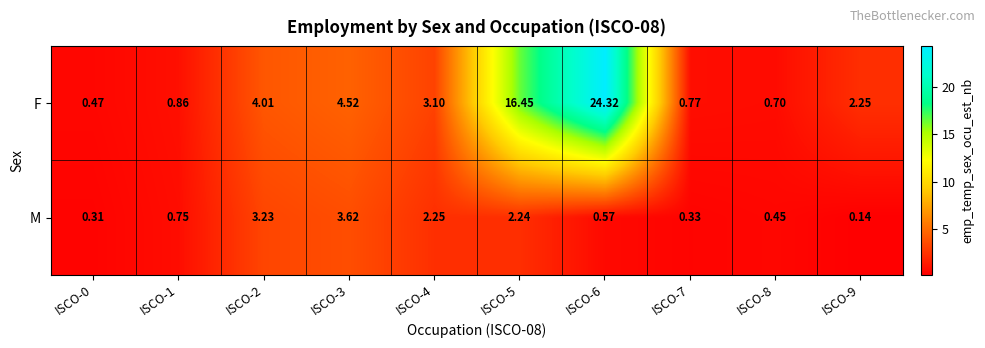

List the series in order of their overall mean, highest first.

F, M